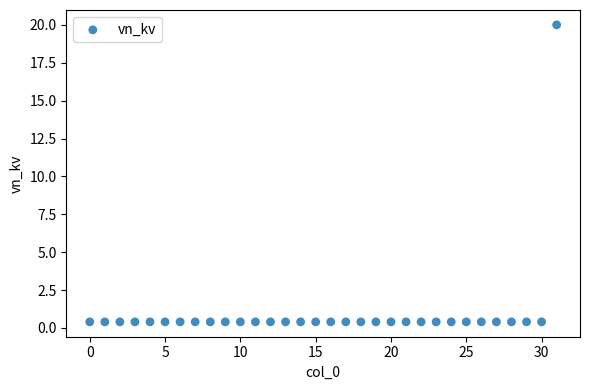

What is the range of Y values (max minus min)?

19.6